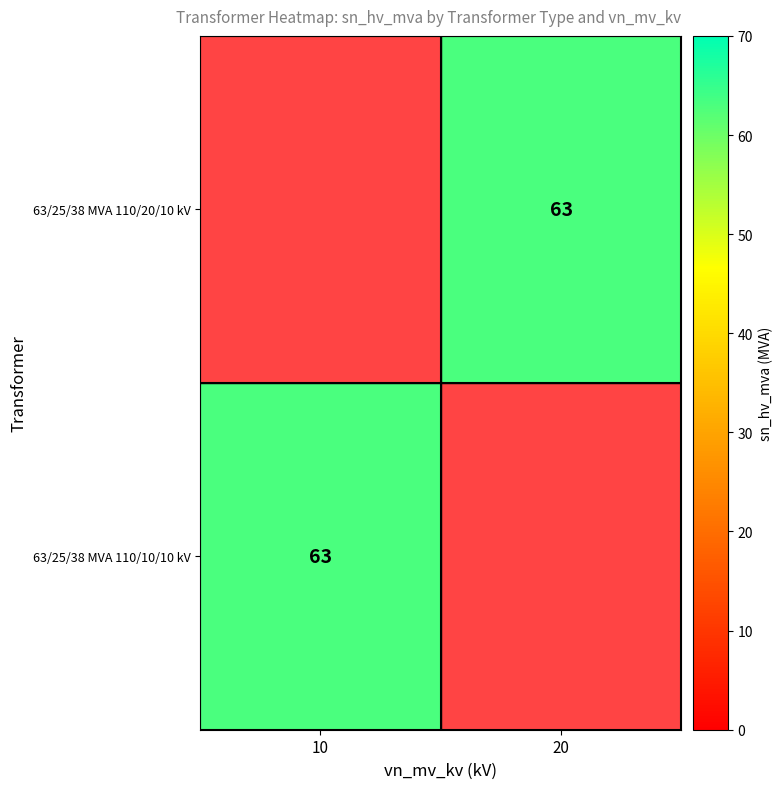

How many data points does each series have?

2